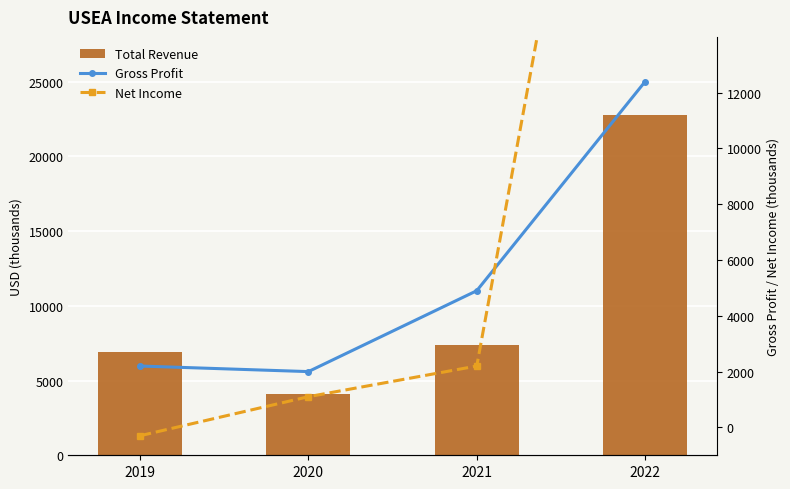

What value does the Gross Profit series have at 2020?

2000